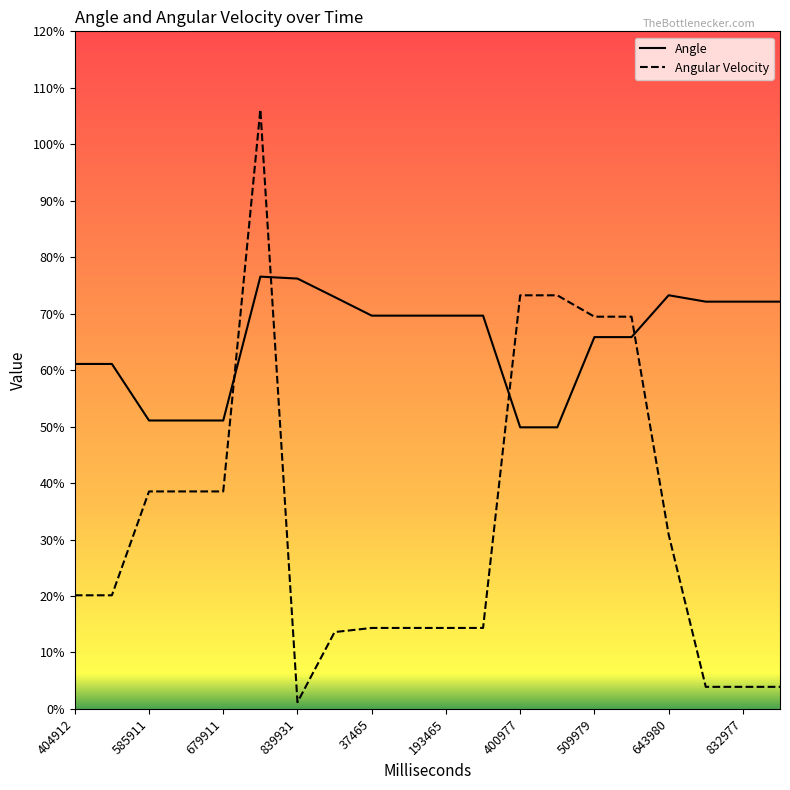

At how many categories does at least one series exceed 100?

1